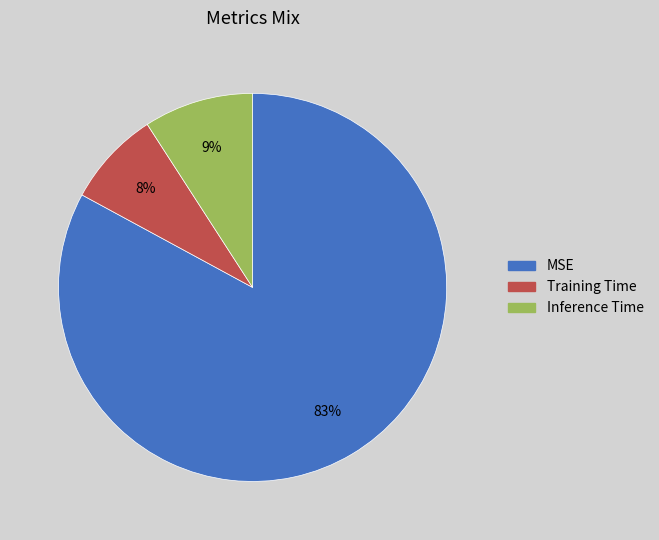

Is the sum of Inference Time and MSE greater than half?

Yes